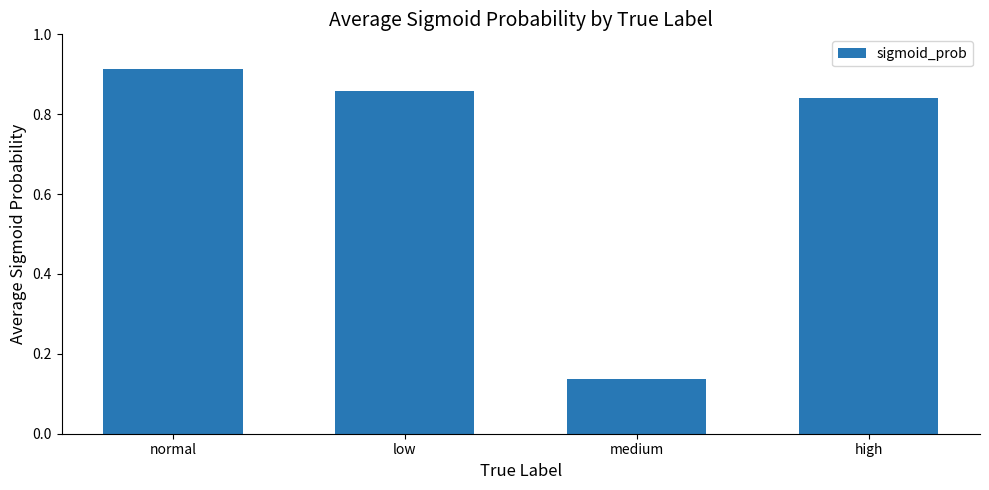

What is the label of the 1st bar from the right?

high